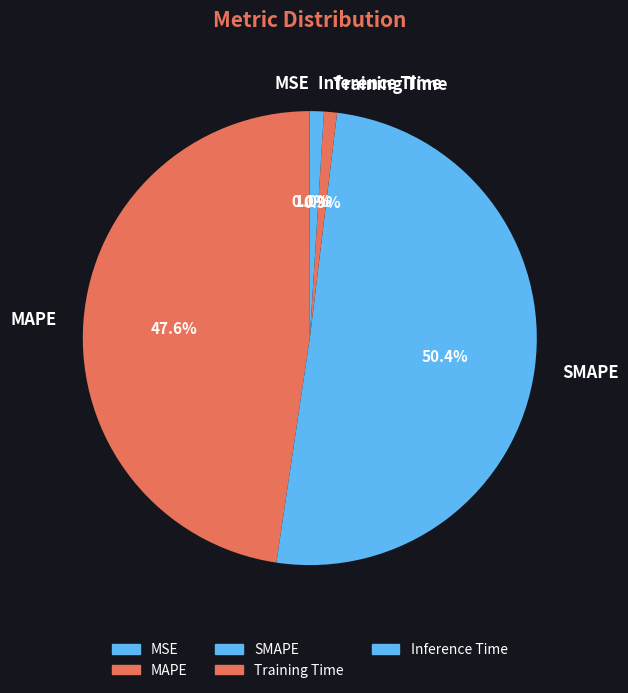

Which category has the biggest portion of the pie?

SMAPE